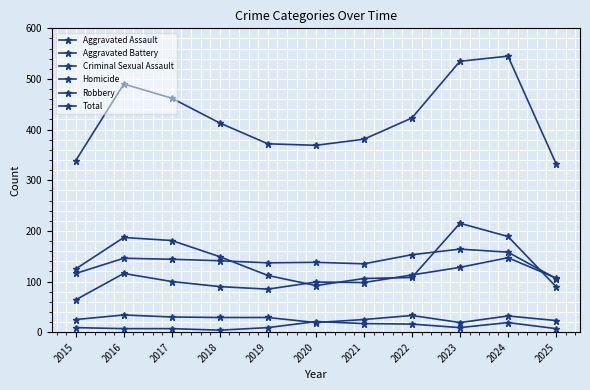

What is the minimum value for Robbery?

90